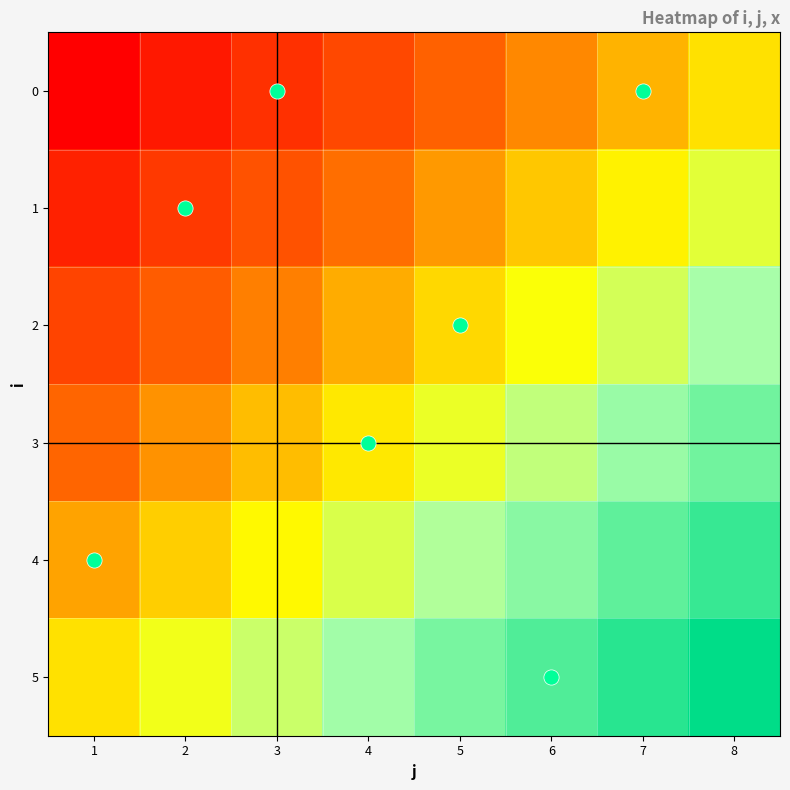

Rank the series by their average value, from highest to lowest.

5, 4, 3, 2, 1, 0